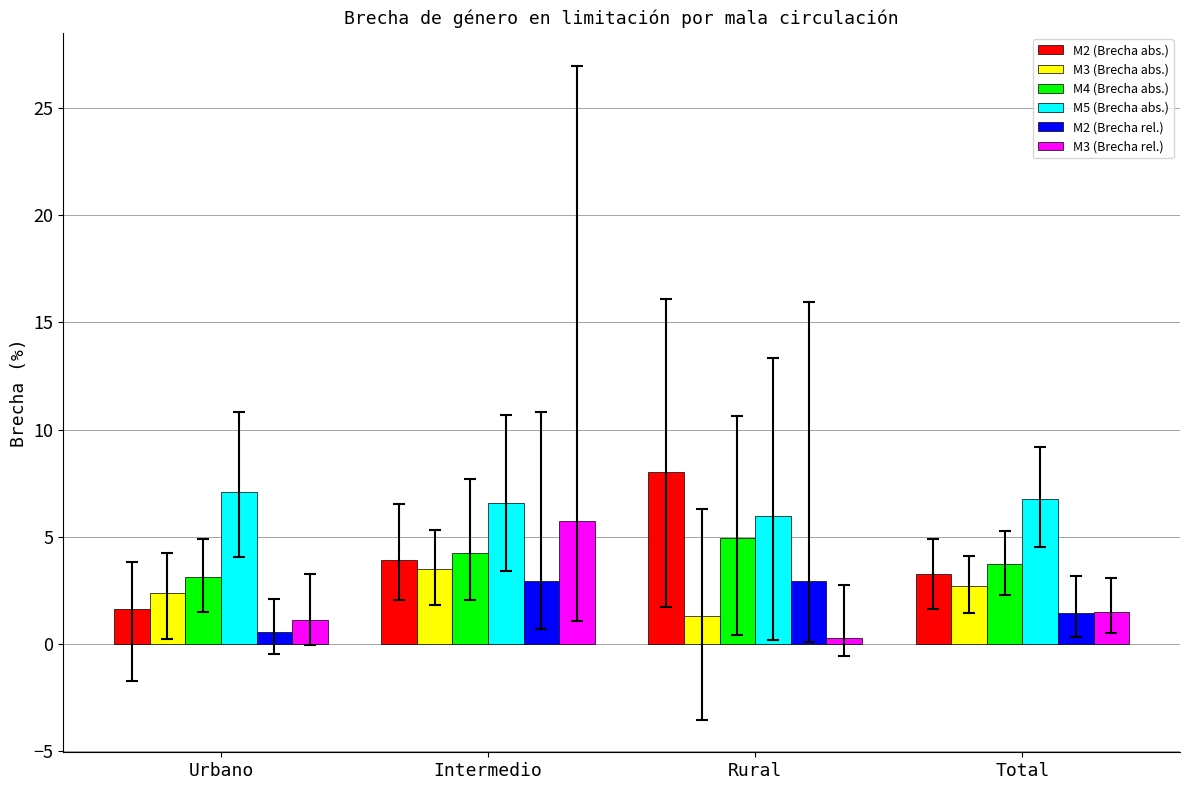

The value of M2 (Brecha rel.) at Rural is 1.1. True or false?

False